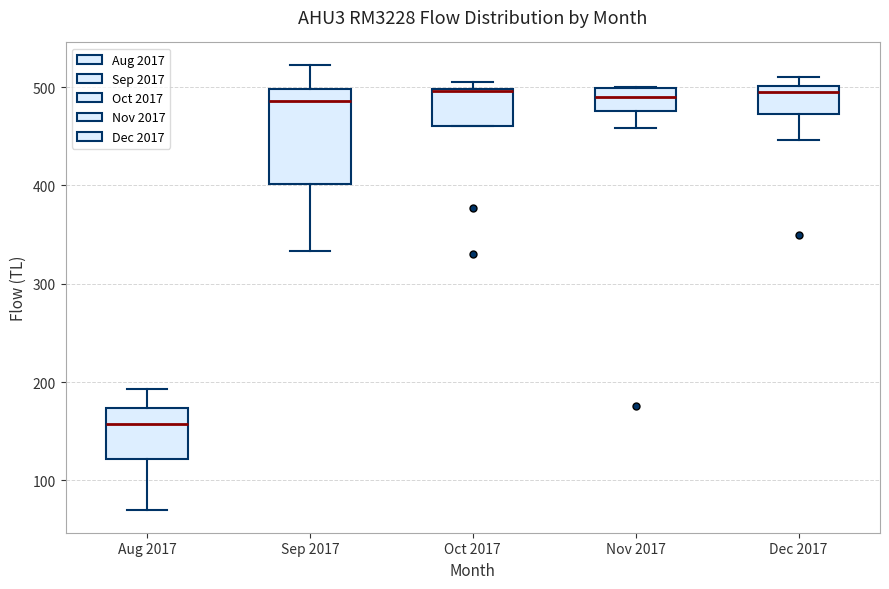

Reading left to right, transcribe this box plot: for each box, give where its median line is, the range the box spans, and where its two whiskers end, as read against the y-axis. The values are not printed on the chart, so give them approximately, as read against the axis.

Aug 2017: median 160, box 120 to 170, whiskers 70 to 190
Sep 2017: median 490, box 400 to 500, whiskers 330 to 520
Oct 2017: median 500, box 460 to 500, whiskers 460 to 500 (just above the box's upper edge)
Nov 2017: median 490, box 480 to 500, whiskers 460 to 500
Dec 2017: median 500 (just below the box's upper edge), box 470 to 500, whiskers 450 to 510